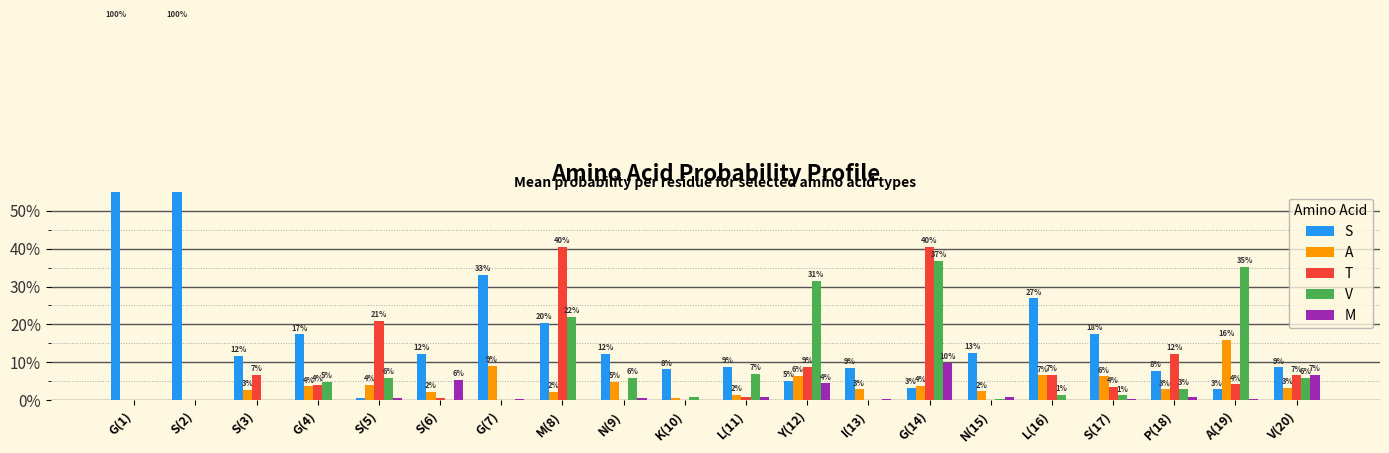

How many bars are there in total?

100